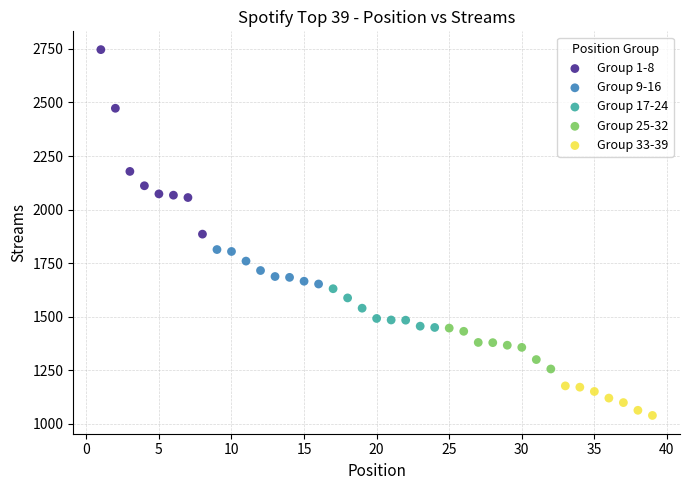

Which series contains the lowest Y value?

Group 33-39